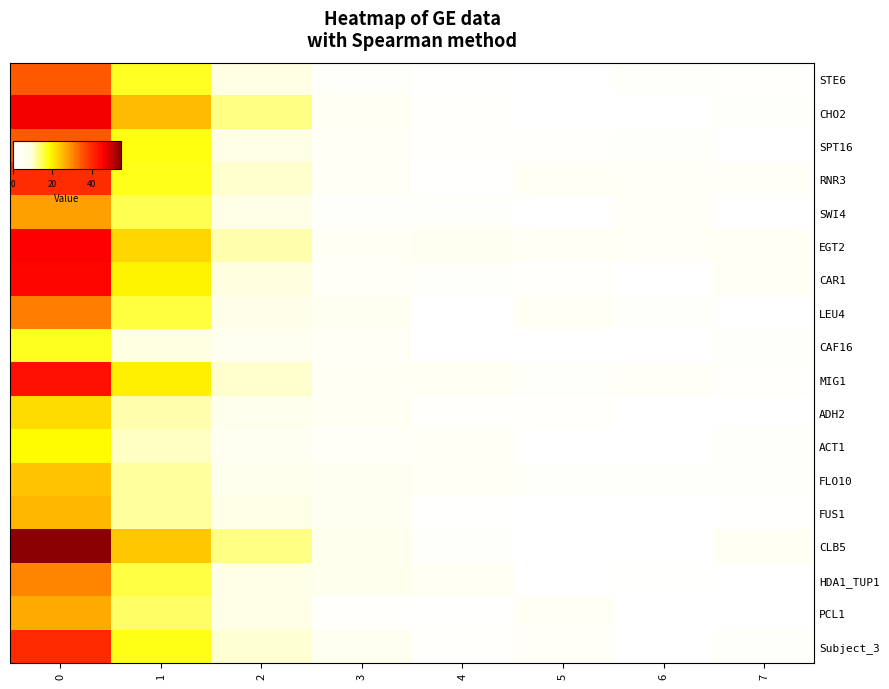

How many distinct data groups are displayed?

18